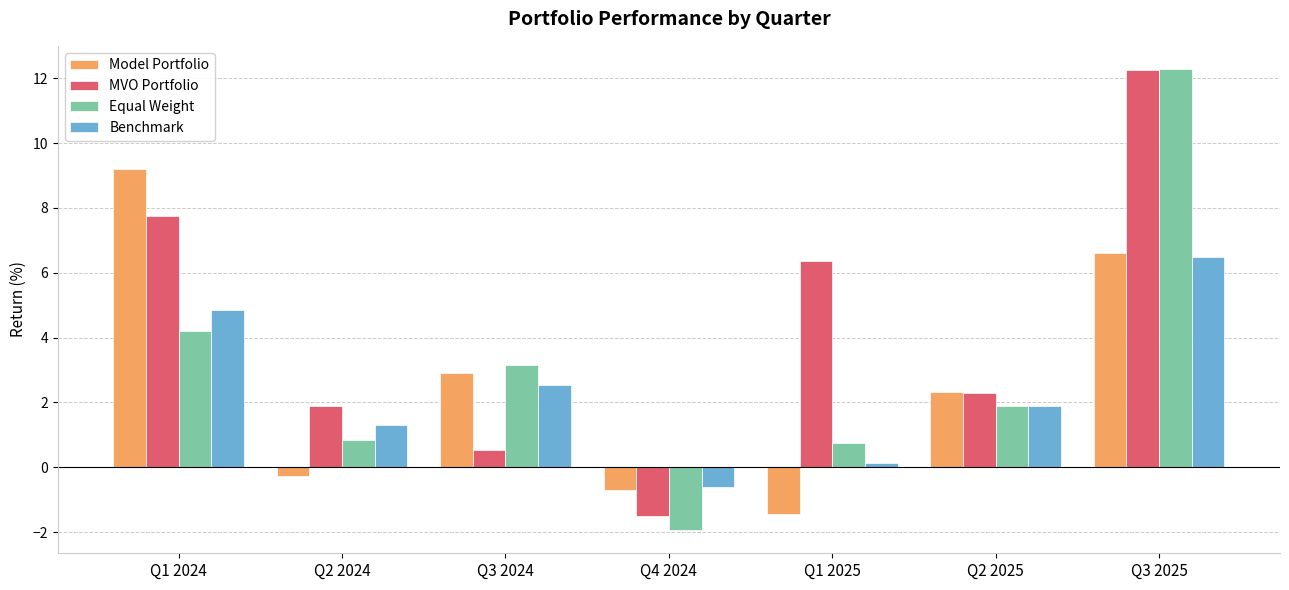

What is the minimum value shown in the chart?

-1.9